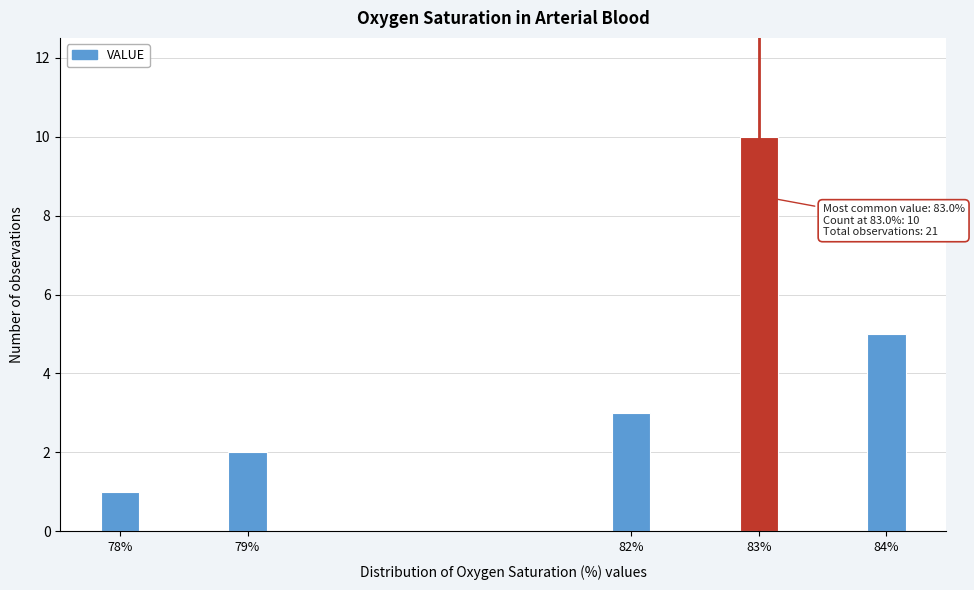

Reading left to right, extract all data points from this chart.

78%=1	79%=2	82%=3	83%=10	84%=5